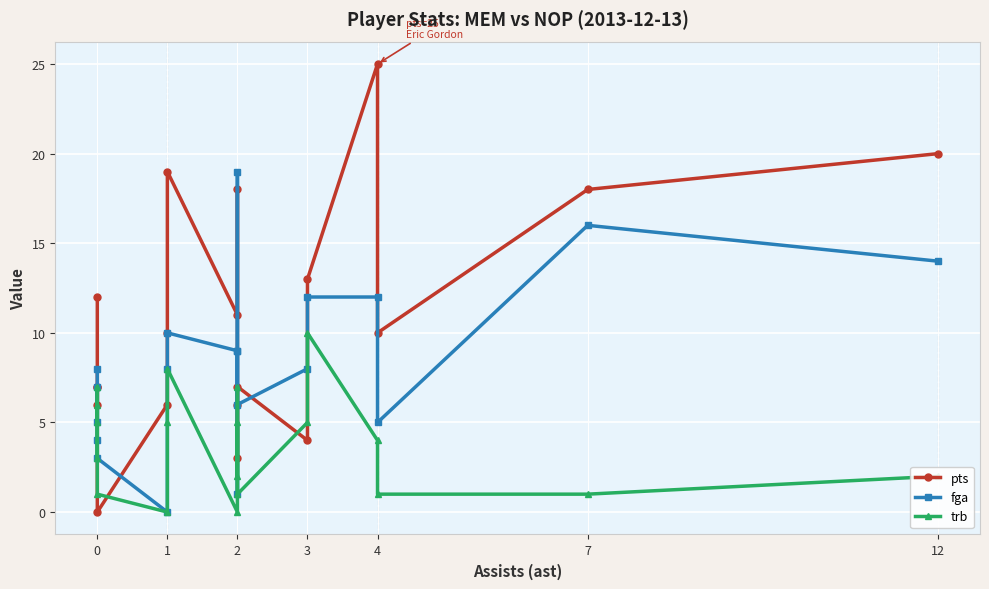

At which category does fga reach its first local valley?

1